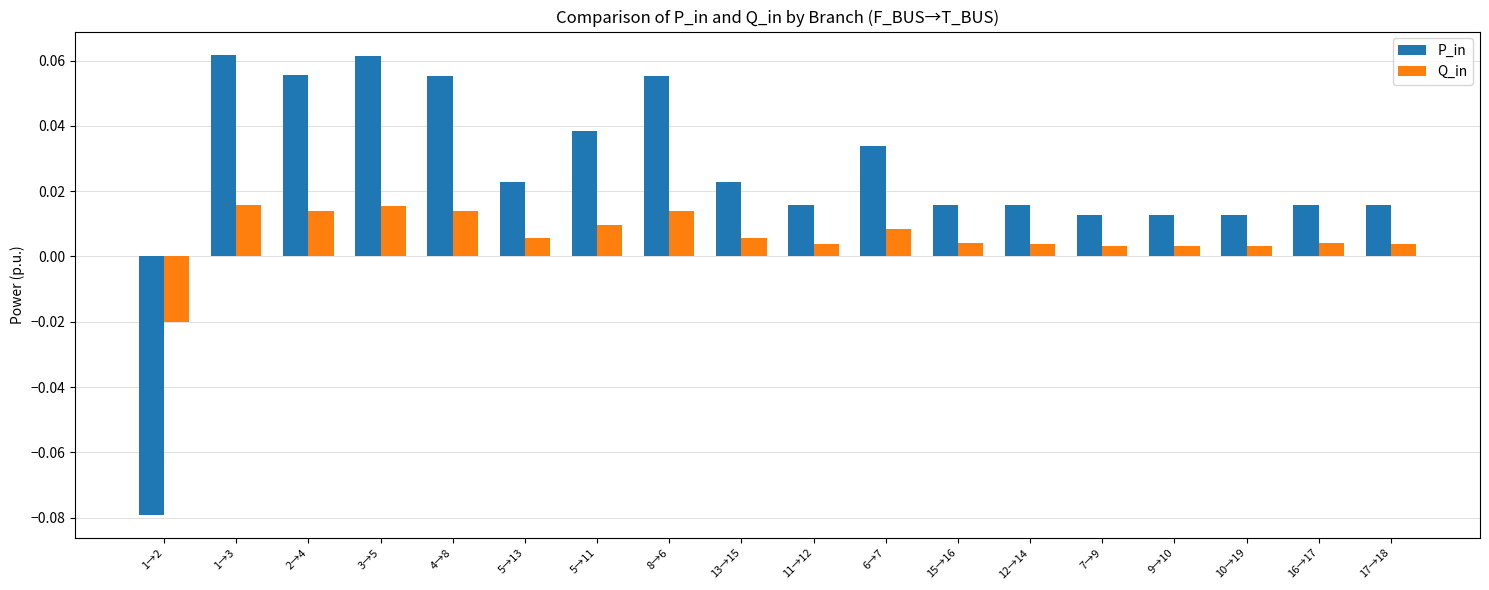

Which series has the widest spread of values?

P_in